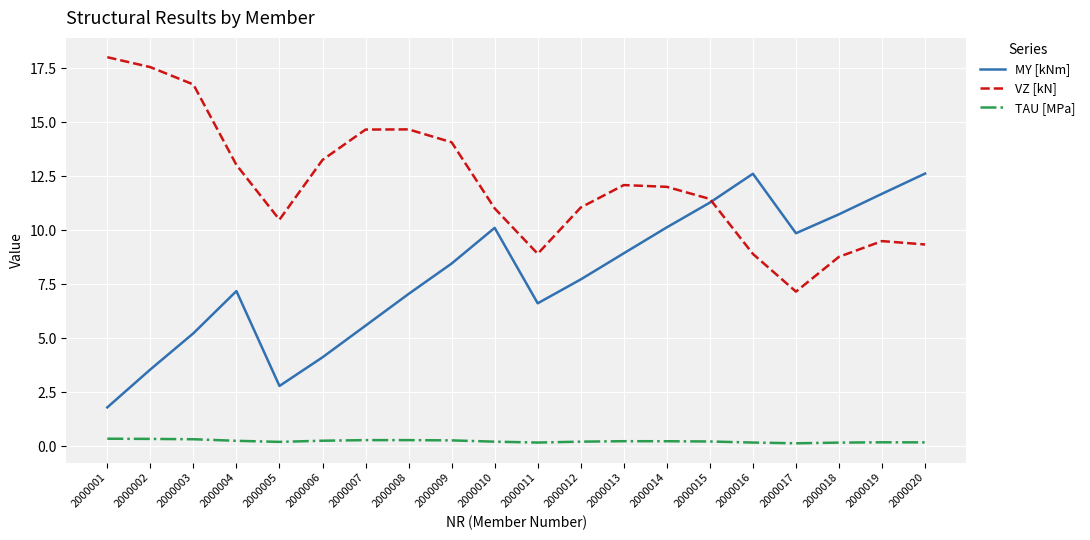

Which series changed the most between 2000009 and 2000011?

VZ [kN]